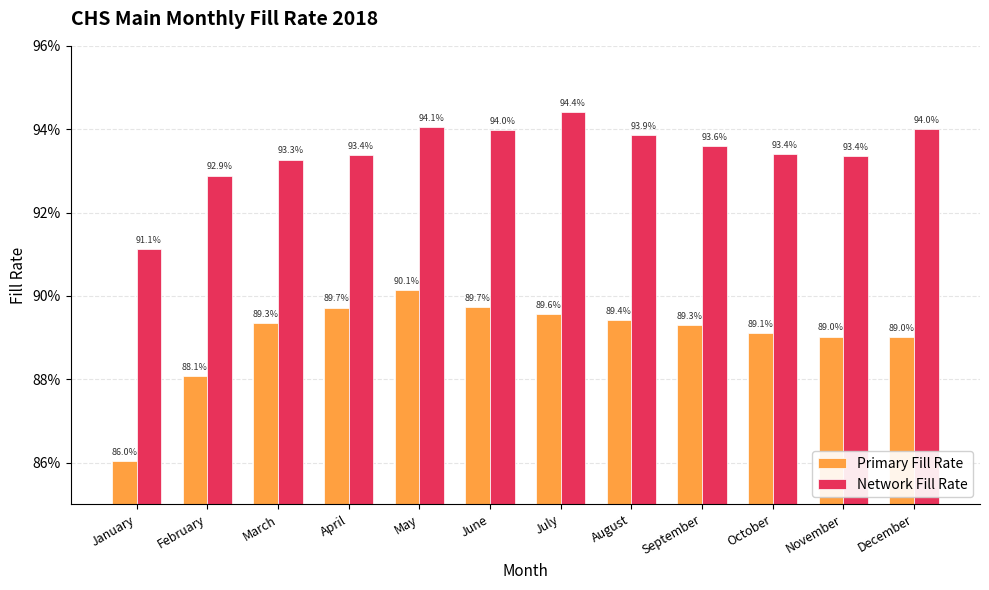

What are all the series names shown in the legend?

Primary Fill Rate, Network Fill Rate